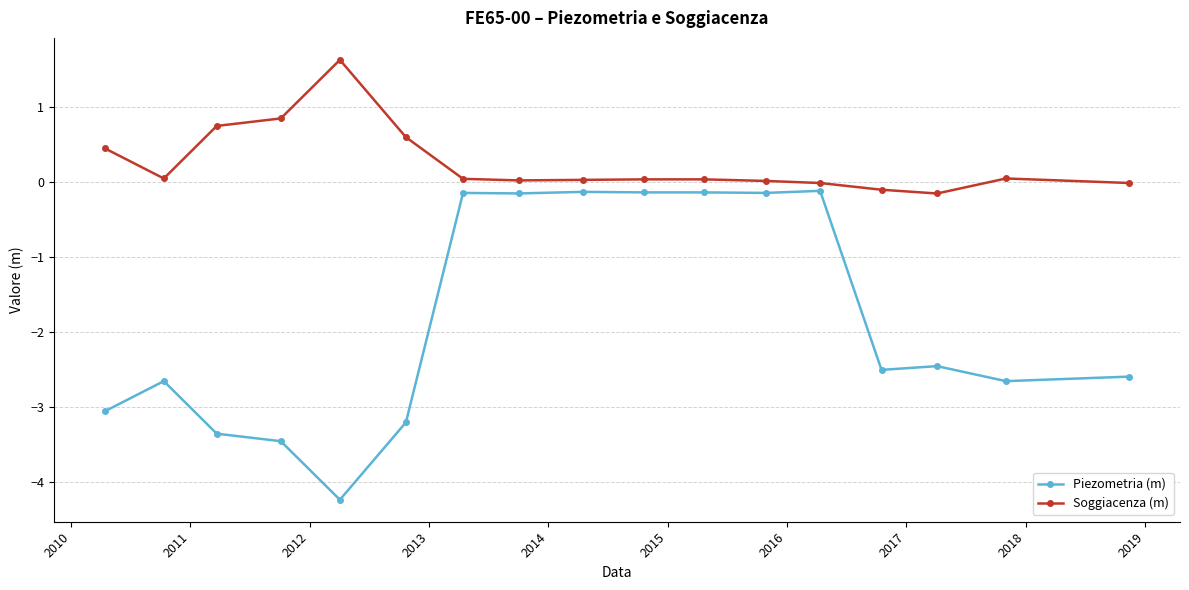

Which series has the largest total across all categories?

Soggiacenza (m)